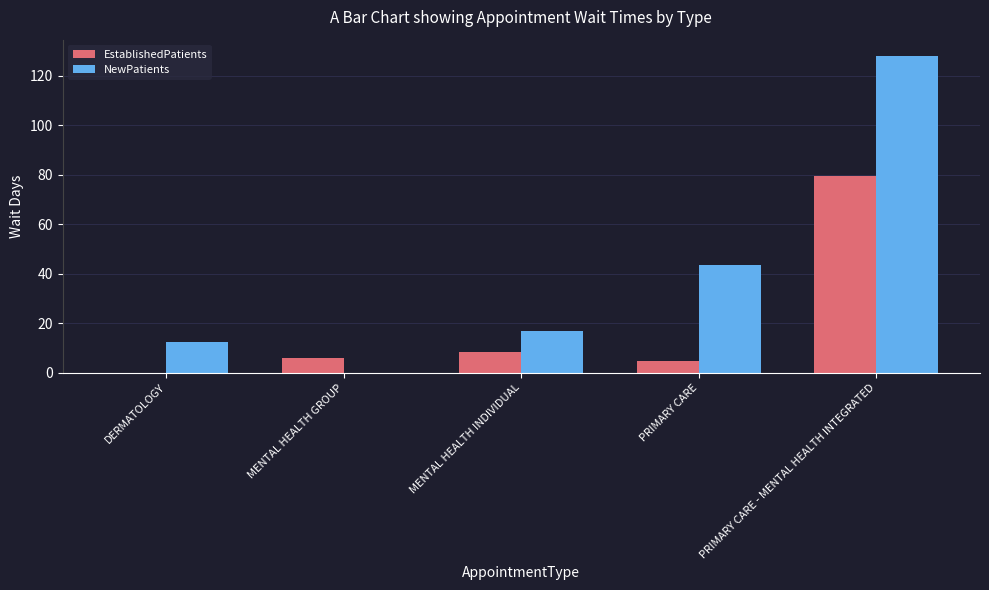

How many categories are shown in the chart?

5